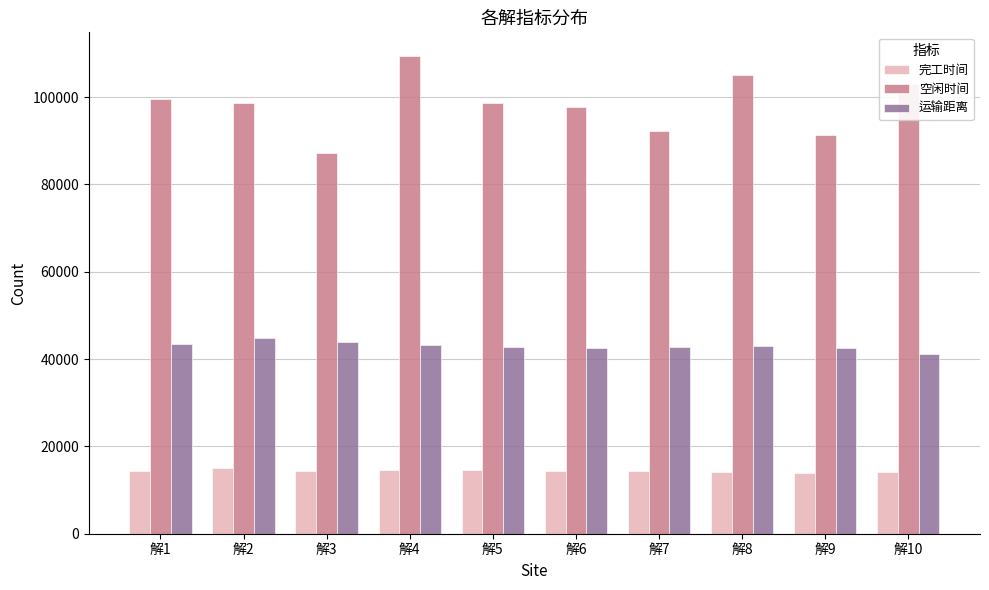

Does the chart contain stacked bars?

No